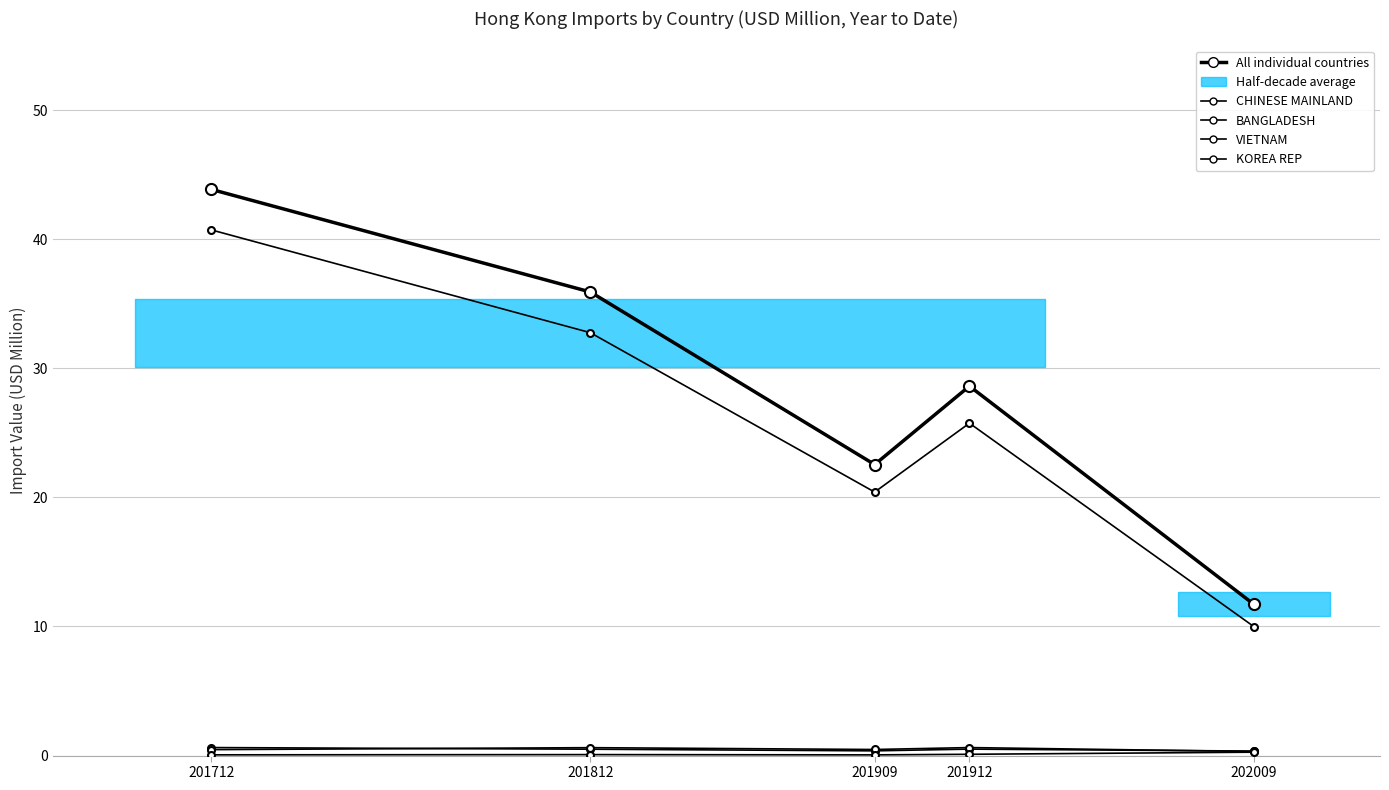

What value does the KOREA REP series have at 201912?

0.1